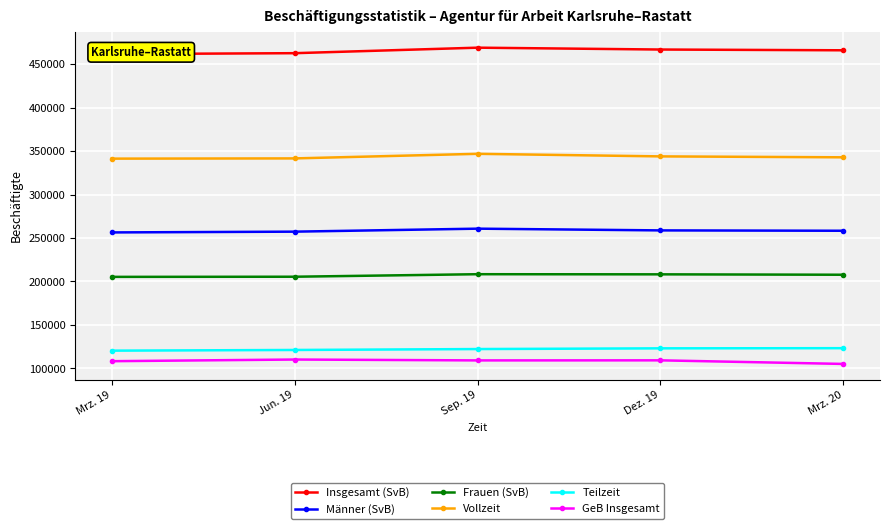

How many lines are shown in the chart?

6